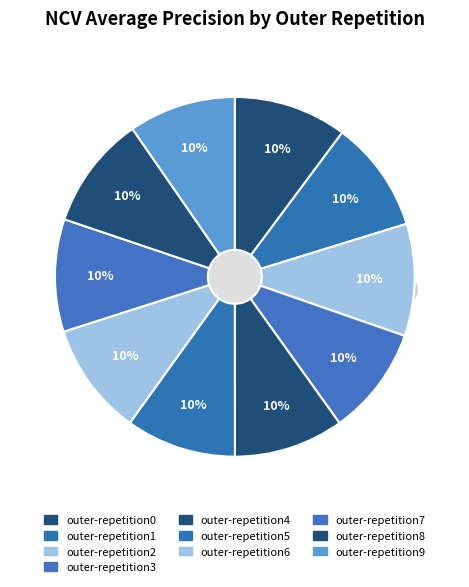

To the nearest percent, what is the average slice percentage?

10%